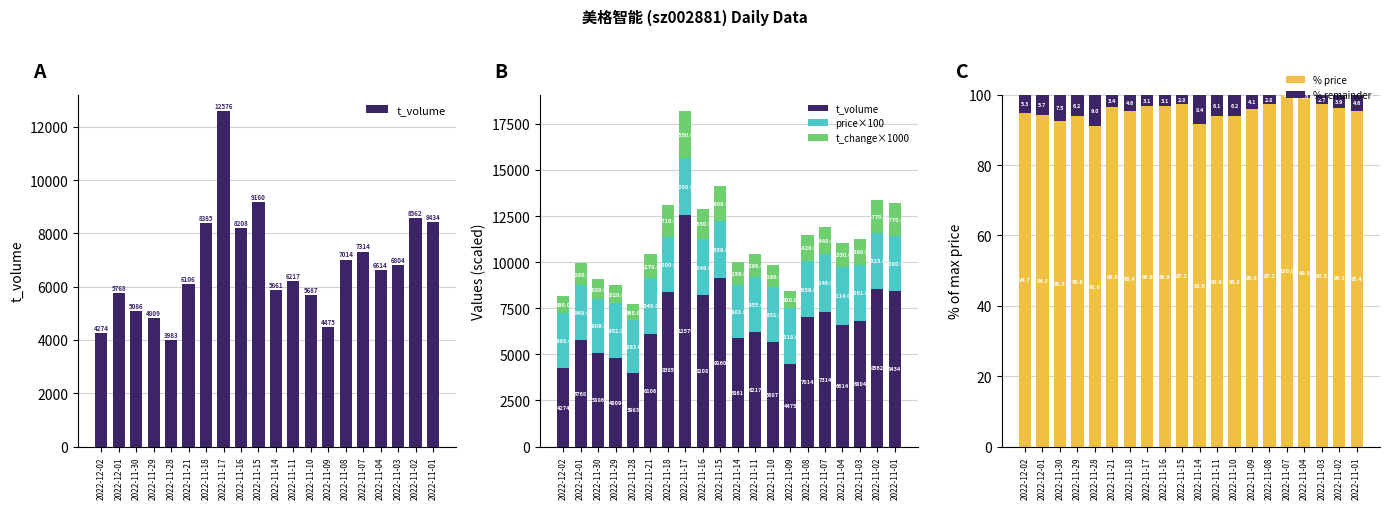

The value of price×100 at 2022-11-28 is 2863.0. True or false?

True